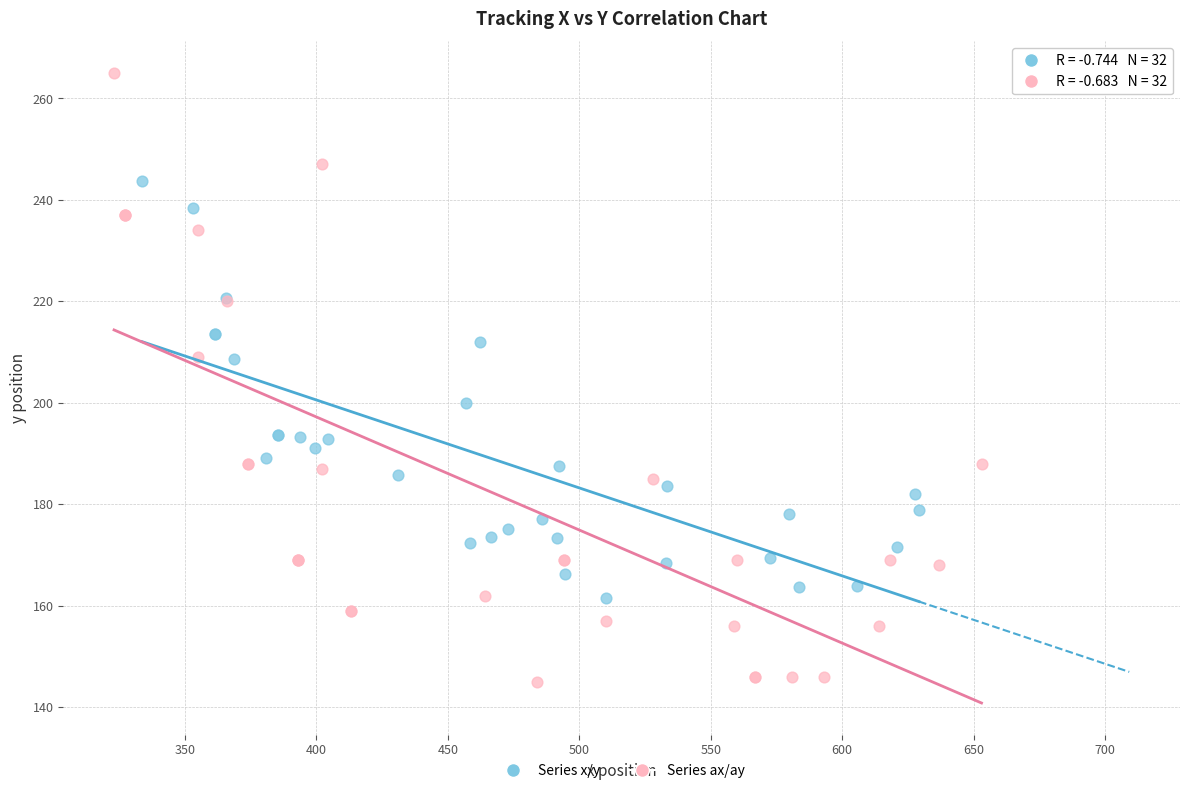

Which series reaches the maximum Y coordinate?

Series ax/ay